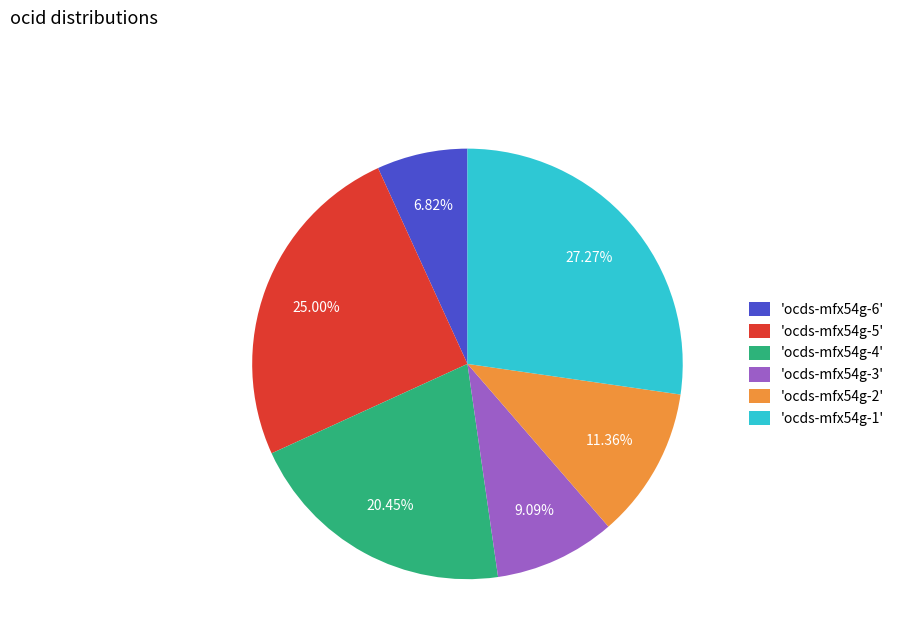

Count the number of slices in the pie.

6